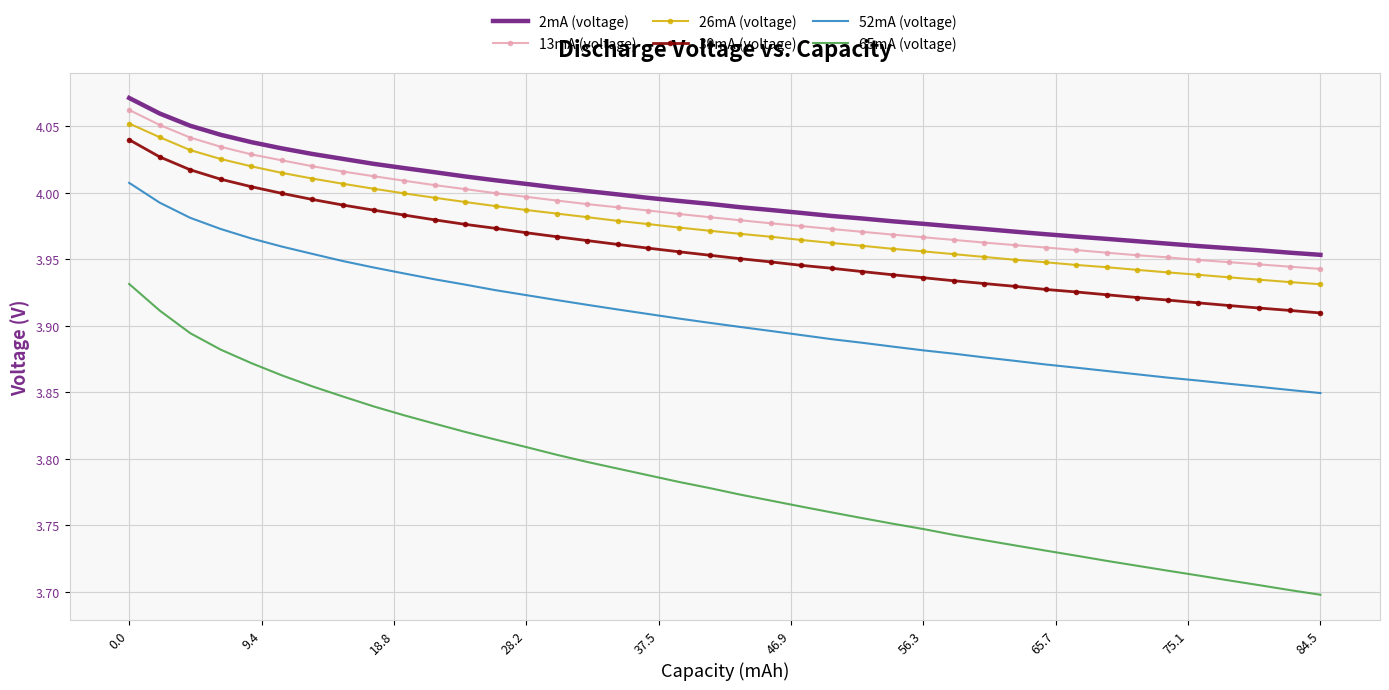

Which series has the widest spread of values?

65mA (voltage)